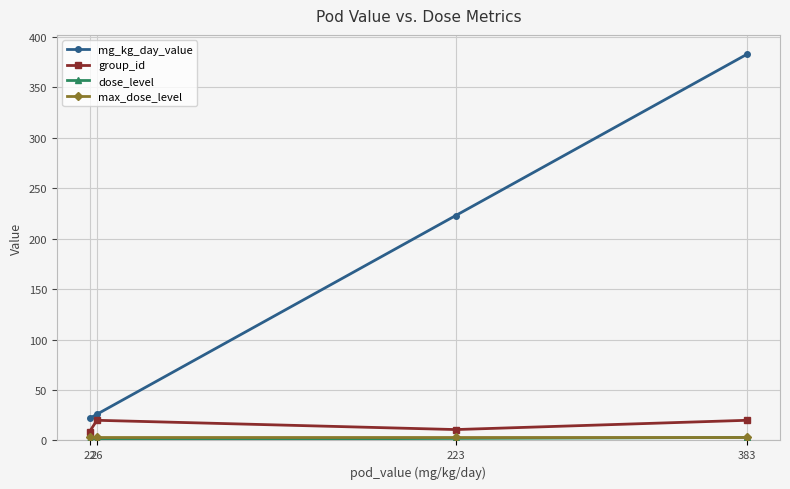

What is the smallest value displayed?

1.0